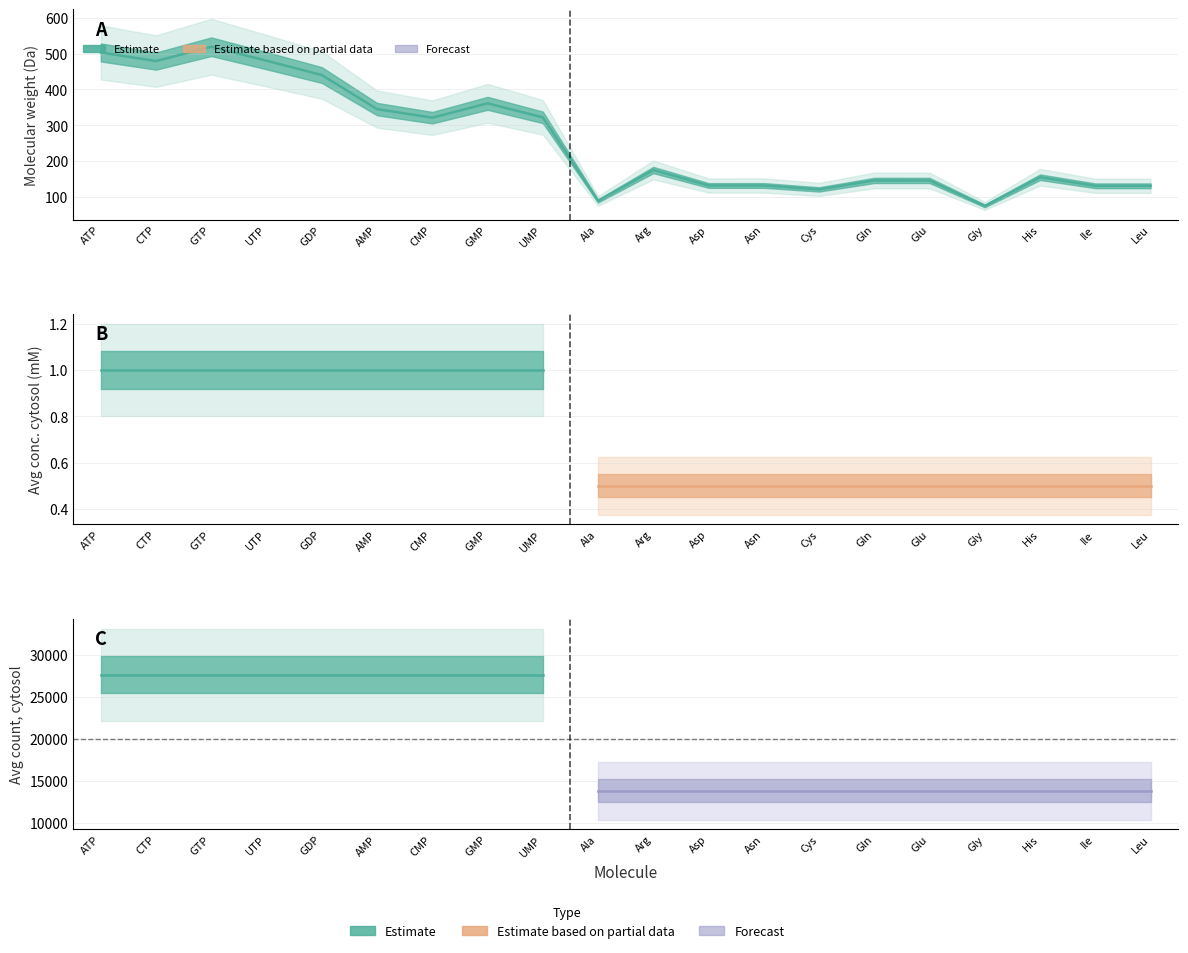

At which category does the chart reach its peak across all series?

ATP